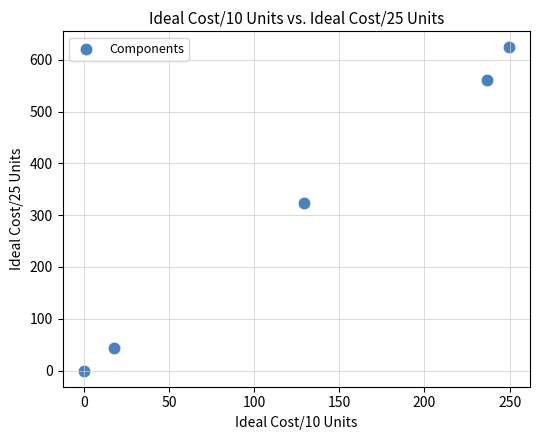

What Y value in the scatter plot is closest to 311?

323.8